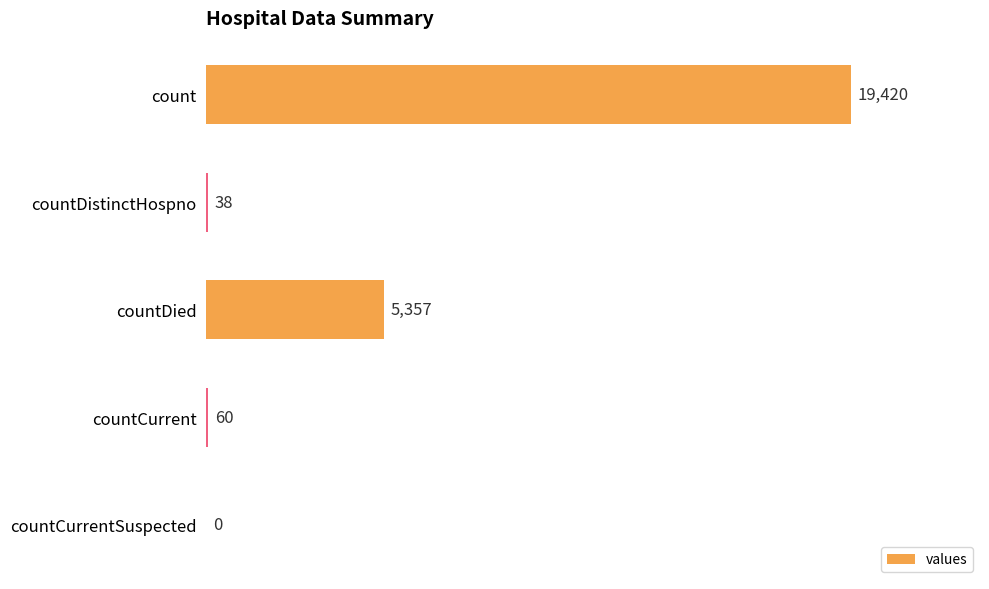

Reading top to bottom, what are all the values shown in this chart?

count=19420	countDistinctHospno=38	countDied=5357	countCurrent=60	countCurrentSuspected=0